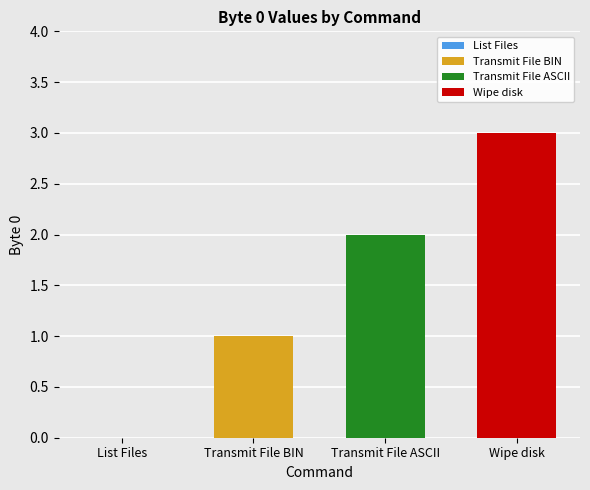

Which series has the widest spread of values?

Transmit File BIN